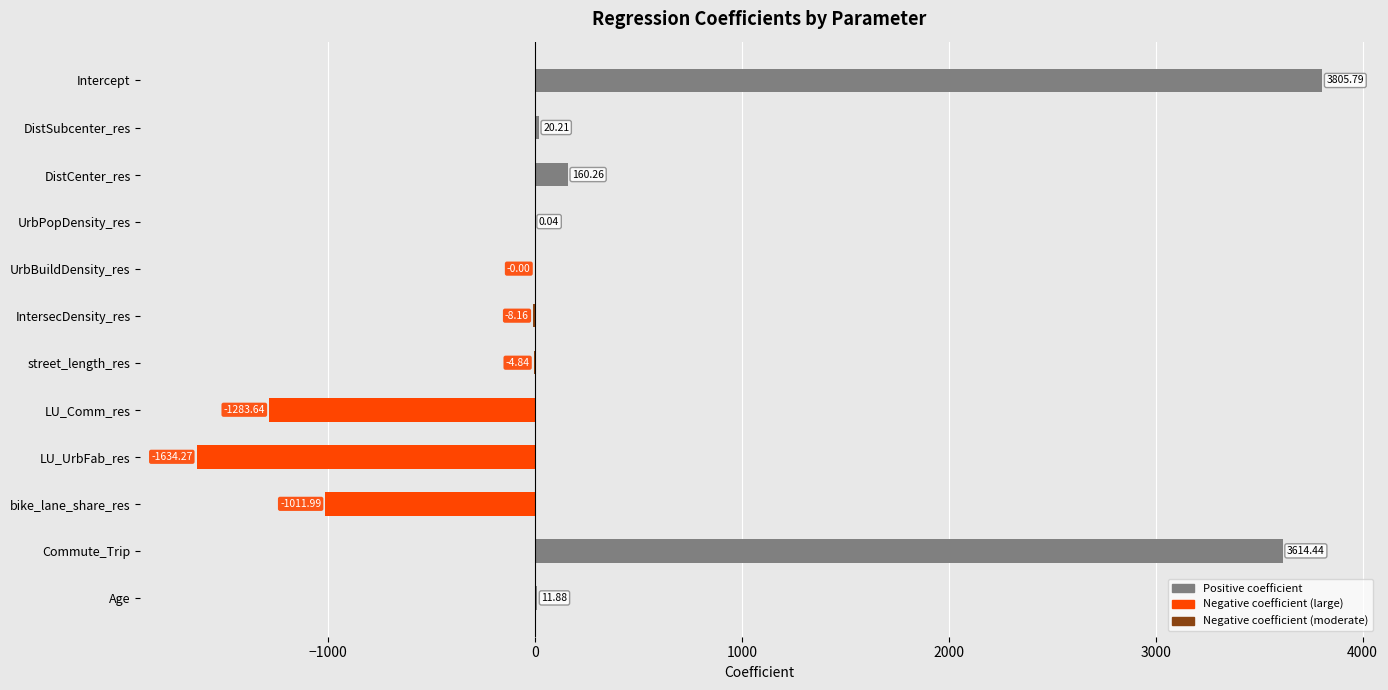

Where is the data nearest to the value 1085?

DistCenter_res